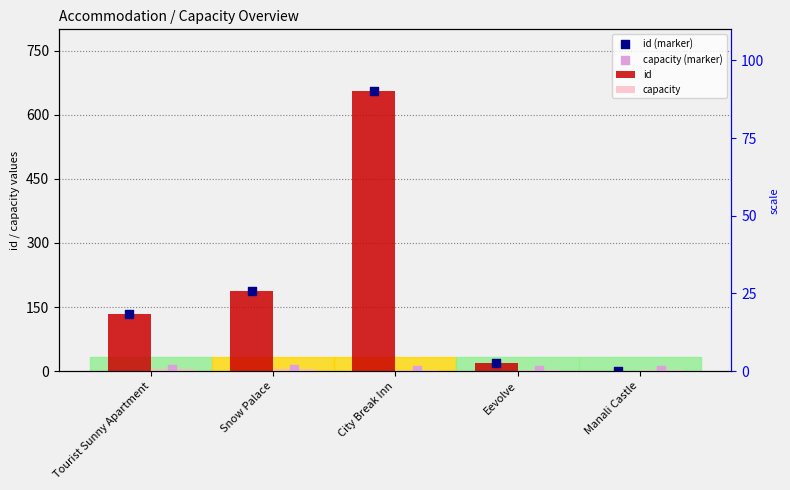

Which series has the largest total across all categories?

id